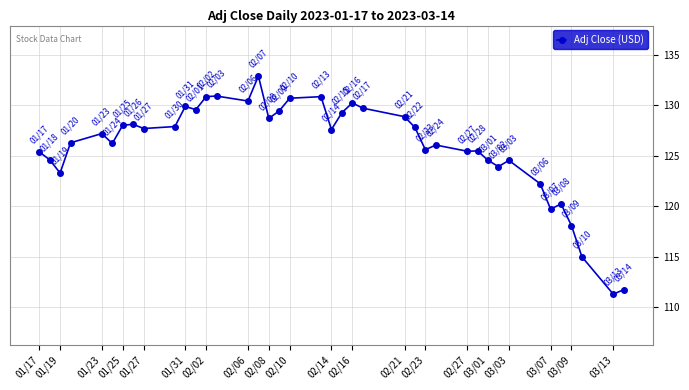

What is the value of the 8th point from the left?

128.1